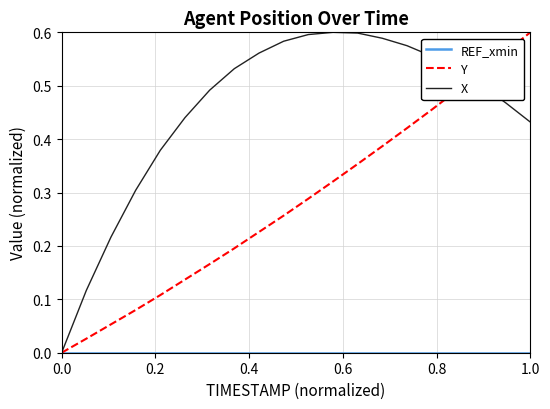

Is this an area chart (filled region under the line)?

No